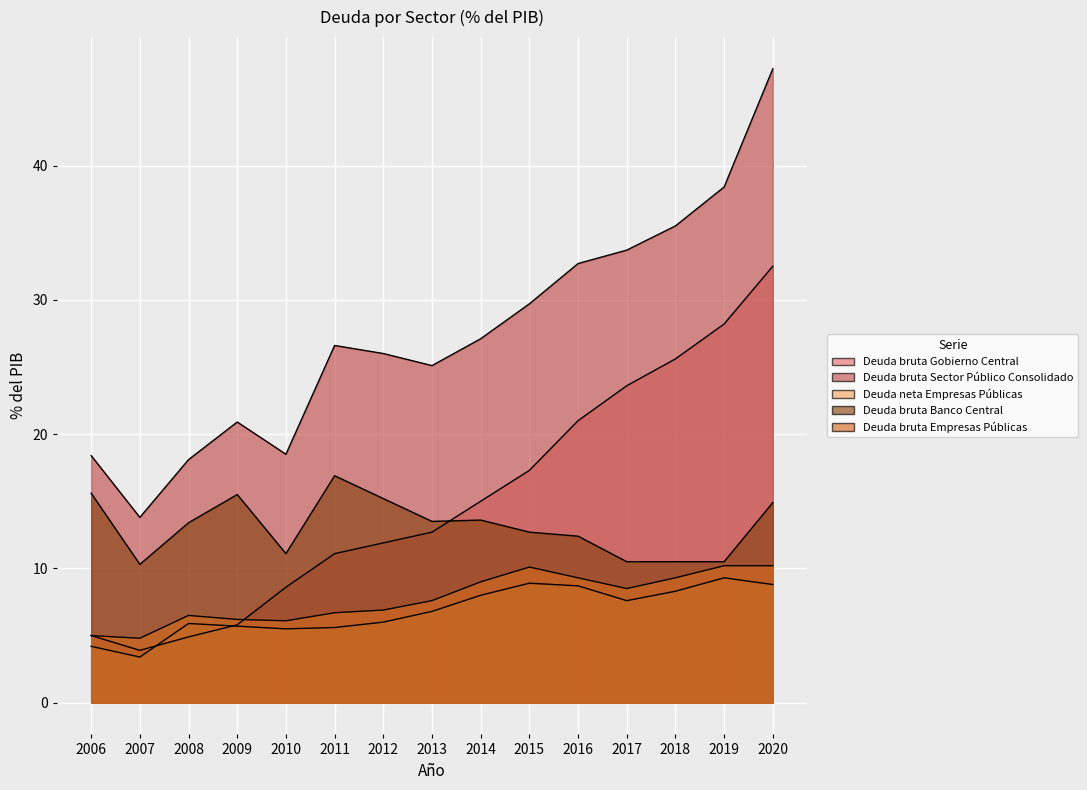

Where is the first local minimum for Deuda bruta Gobierno Central?

2007